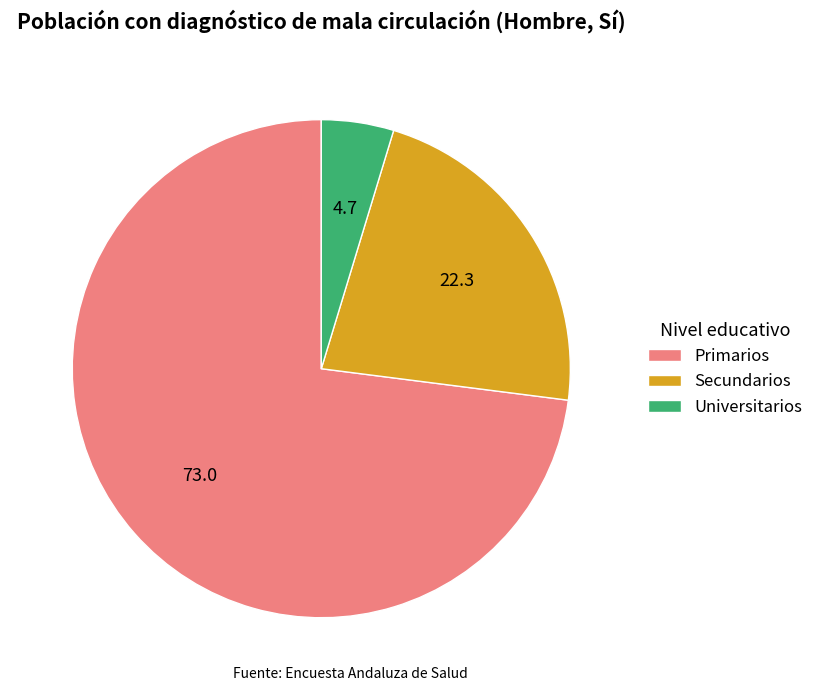

What is the ratio of the value at Secundarios to the value at Primarios?

0.3